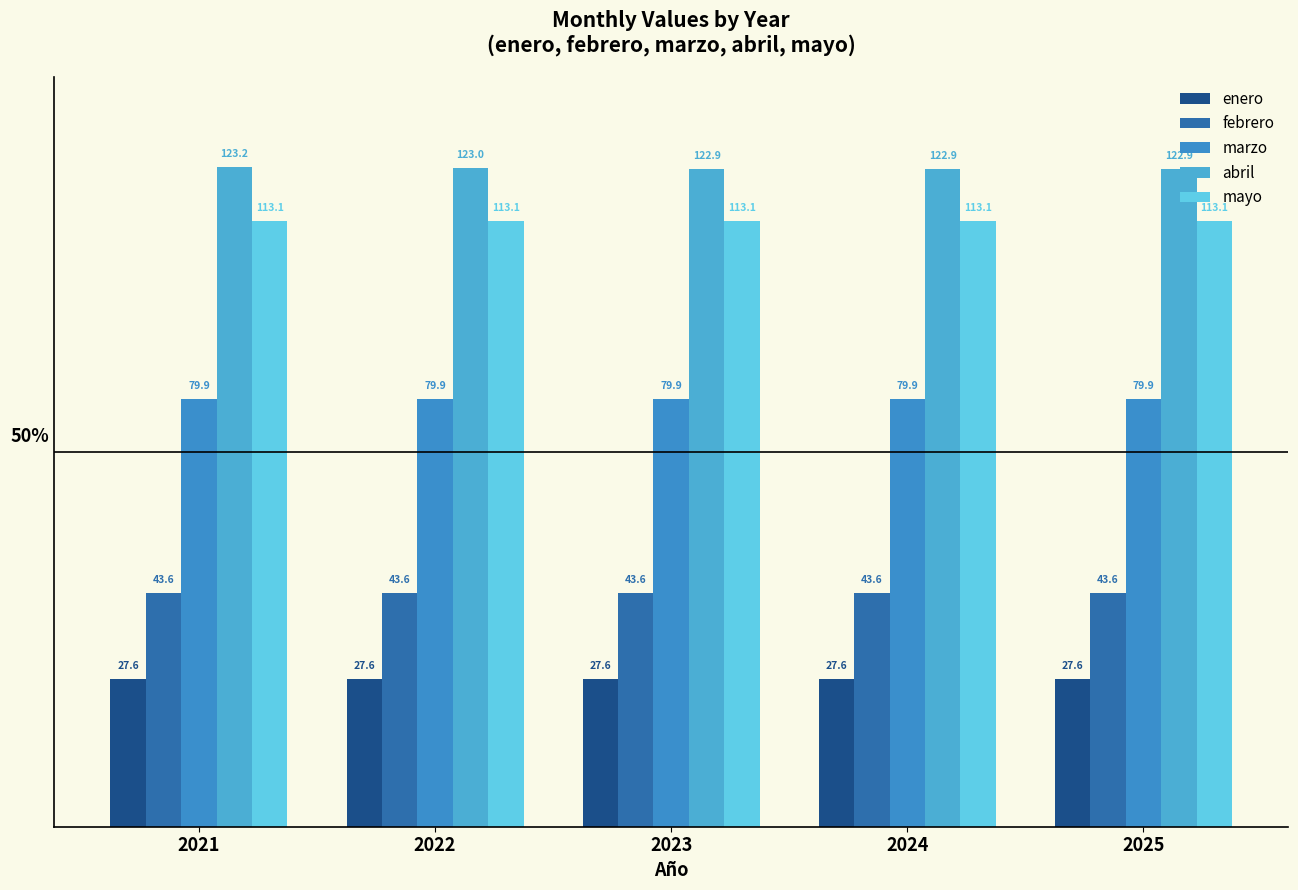

Which series has the largest total across all categories?

abril